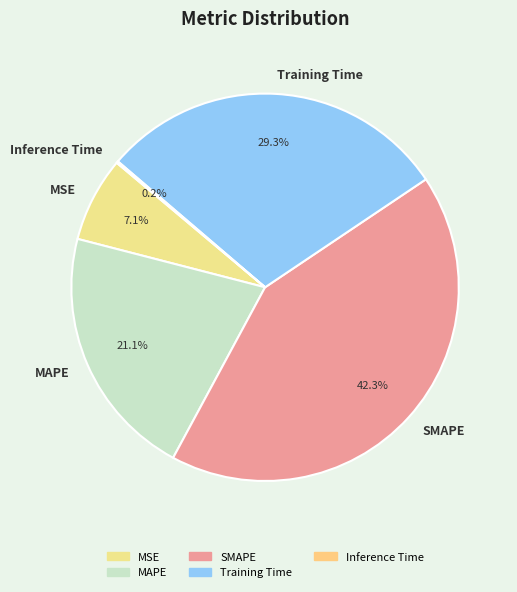

To the nearest percent, what portion does SMAPE represent?

42%